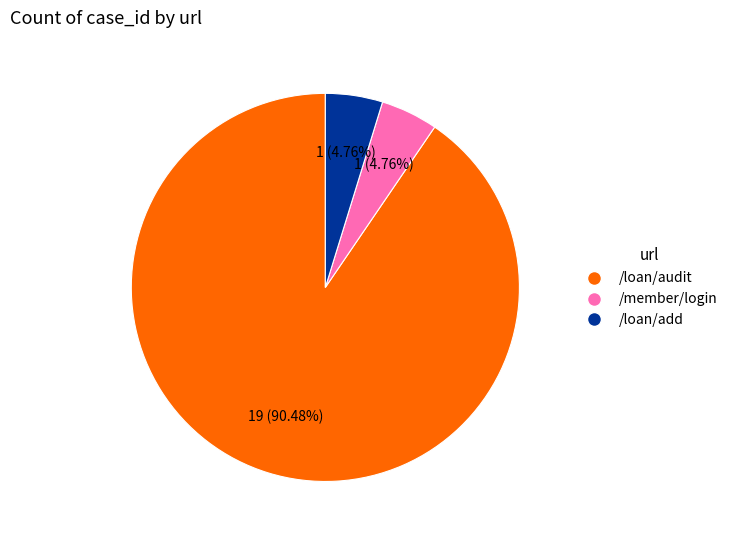

How many segments does this pie chart have?

3